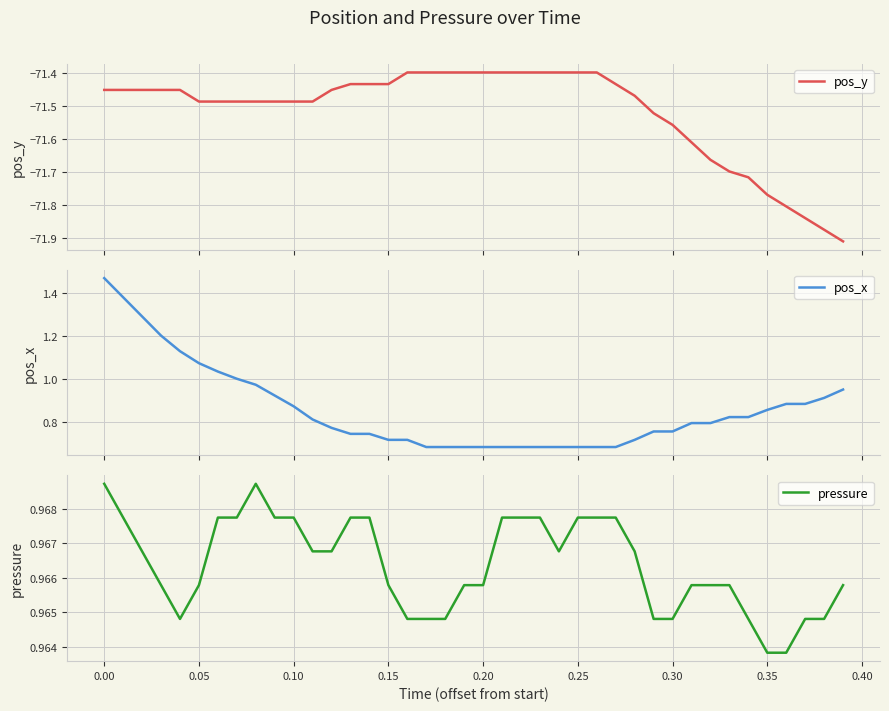

Rank the series by their maximum value, from highest to lowest.

pos_x, pressure, pos_y